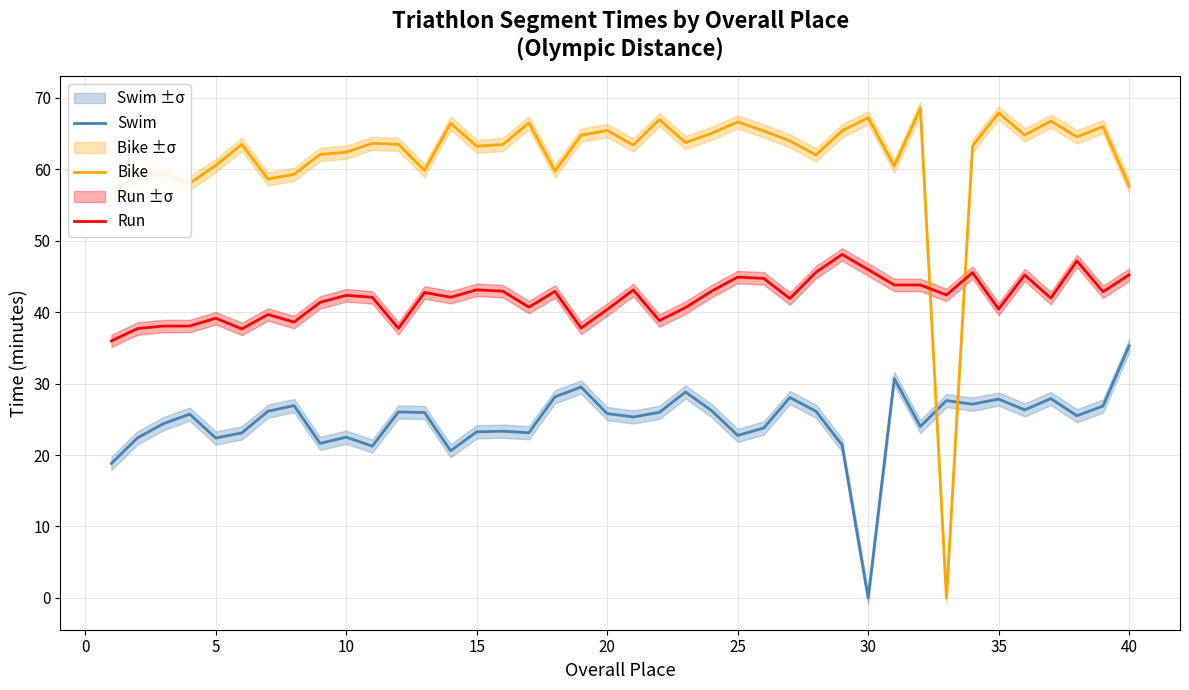

In Swim, how many points are higher than both neighbors (excluding endpoints)?

12